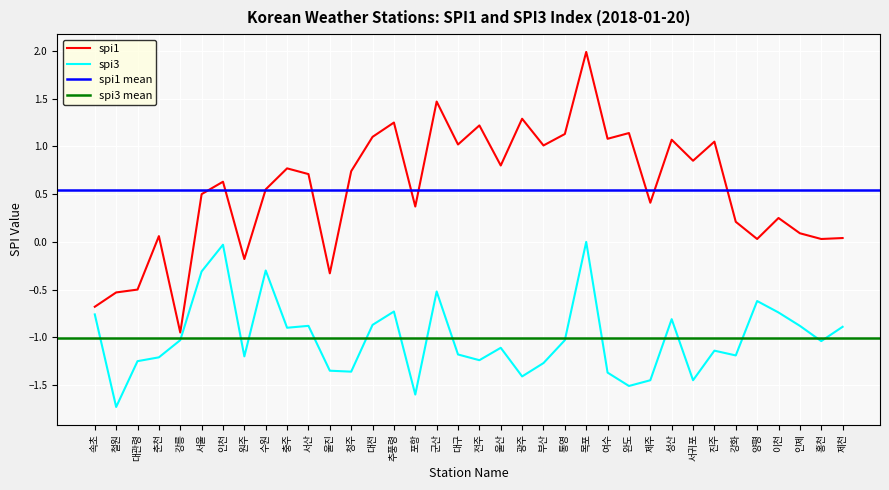

At which label is spi3 closest to 0?

목포